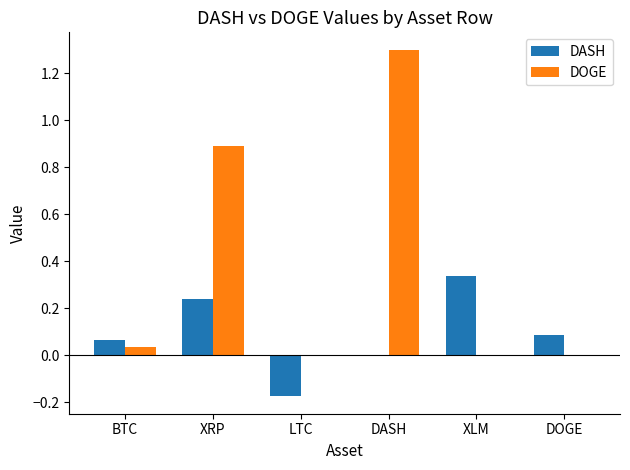

Is the value of DOGE at DOGE greater than the value of DASH at BTC?

No